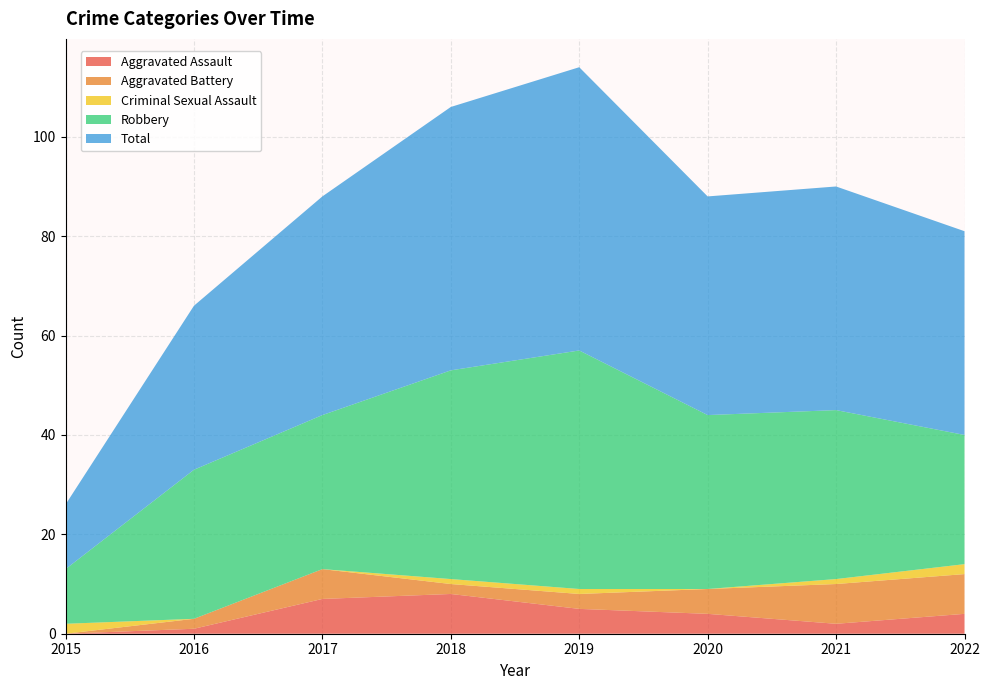

Reading right to left, transcribe all the data shown in this chart.

Aggravated Assault: 2022=4	2021=2	2020=4	2019=5	2018=8	2017=7	2016=1	2015=0
Aggravated Battery: 2022=8	2021=8	2020=5	2019=3	2018=2	2017=6	2016=2	2015=0
Criminal Sexual Assault: 2022=2	2021=1	2020=0	2019=1	2018=1	2017=0	2016=0	2015=2
Robbery: 2022=26	2021=34	2020=35	2019=48	2018=42	2017=31	2016=30	2015=11
Total: 2022=41	2021=45	2020=44	2019=57	2018=53	2017=44	2016=33	2015=13